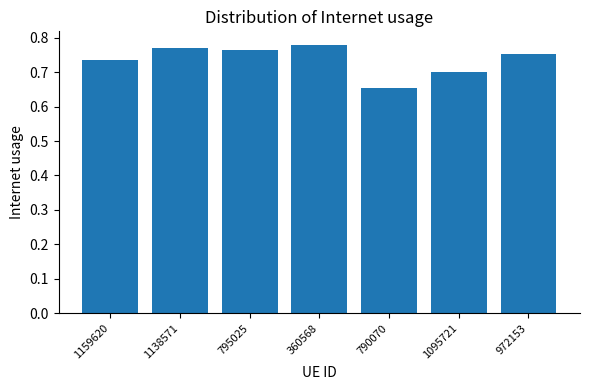

Which category has the highest value across all series?

360568